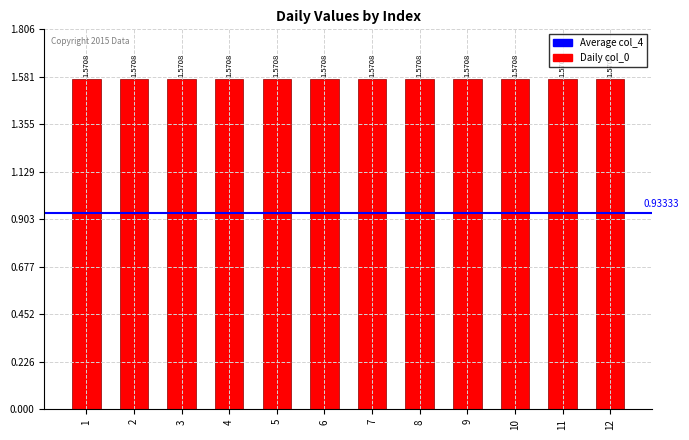

The col_4 series shows 0.9 at 2. True or false?

True